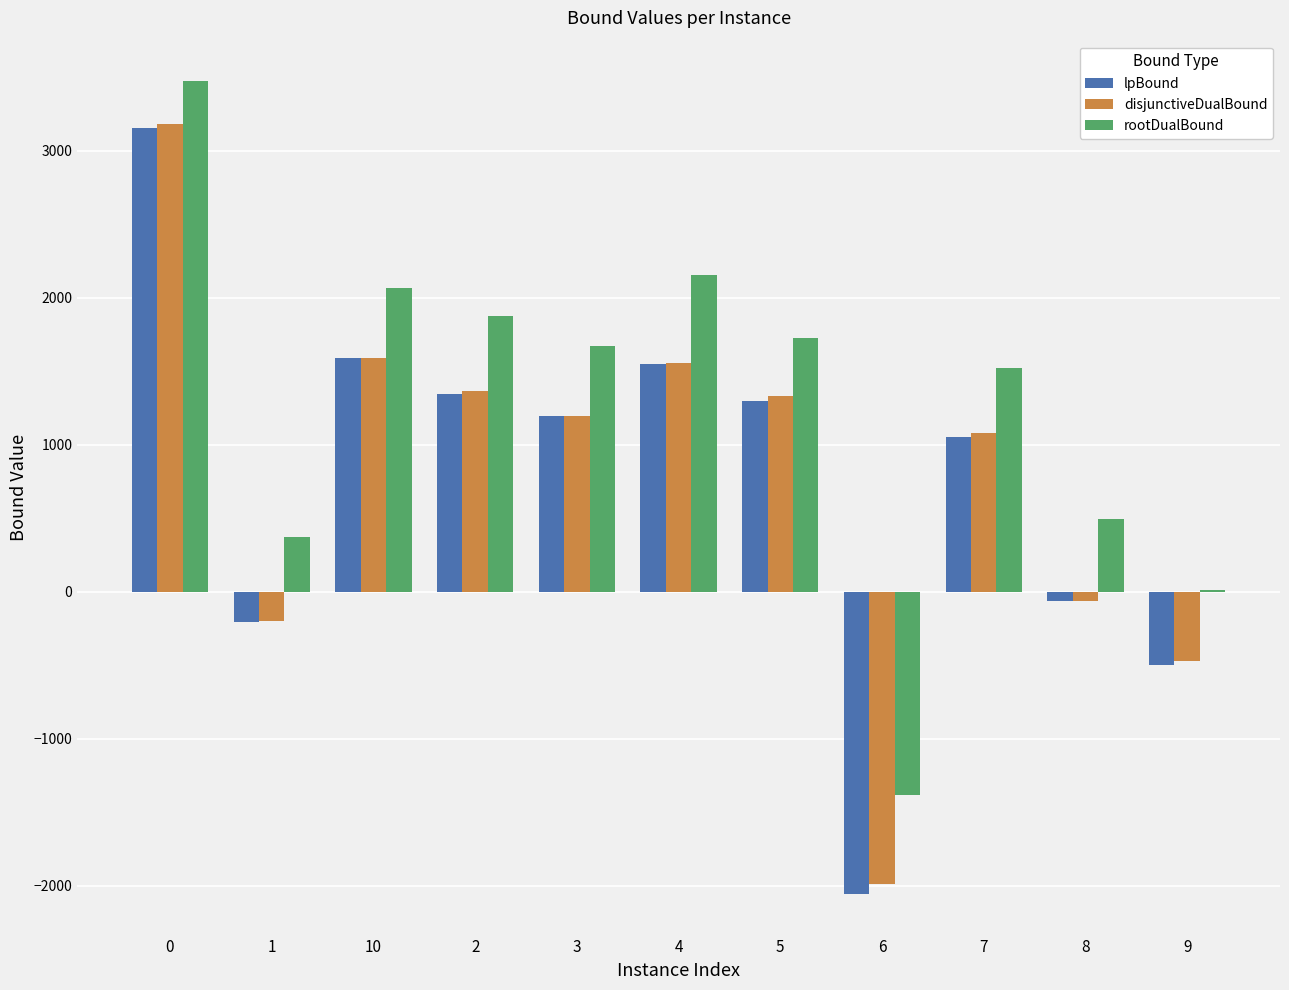

What is the sum of the lpBound values at 3 and 4?

2742.2